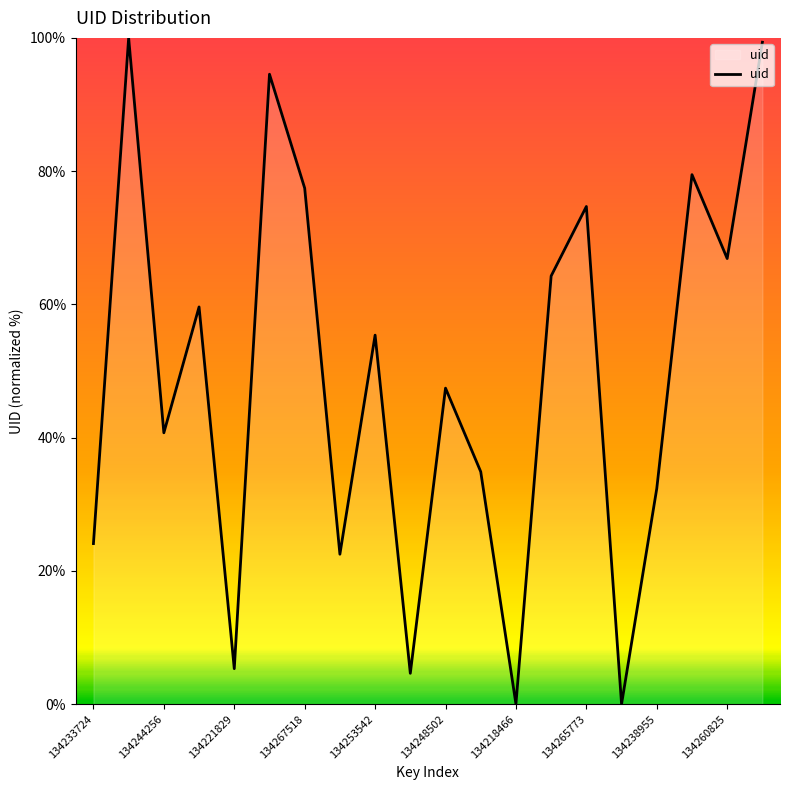

What is the maximum value shown in the chart?

100.0